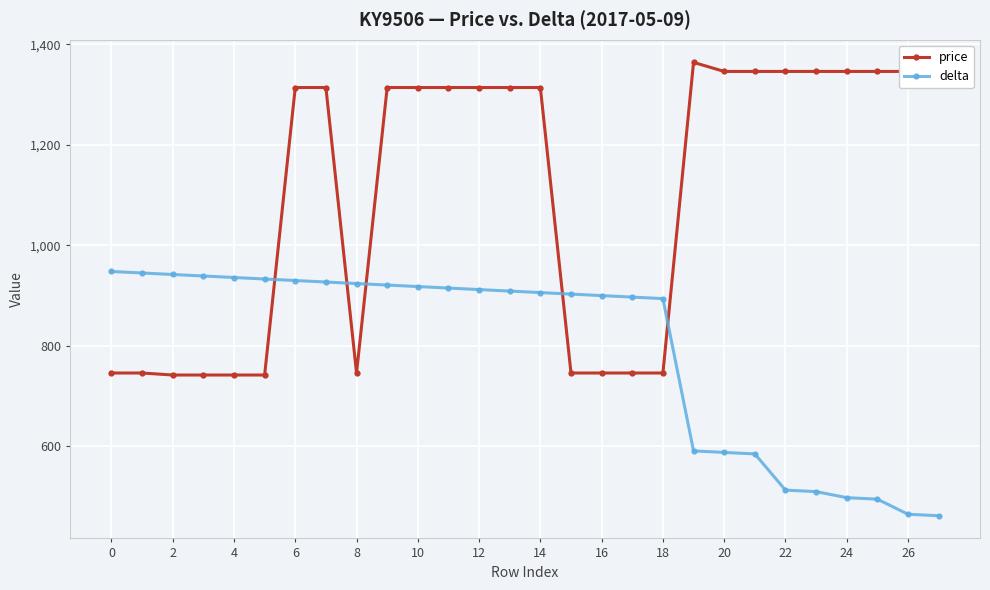

True or false: delta and price intersect in this chart.

True